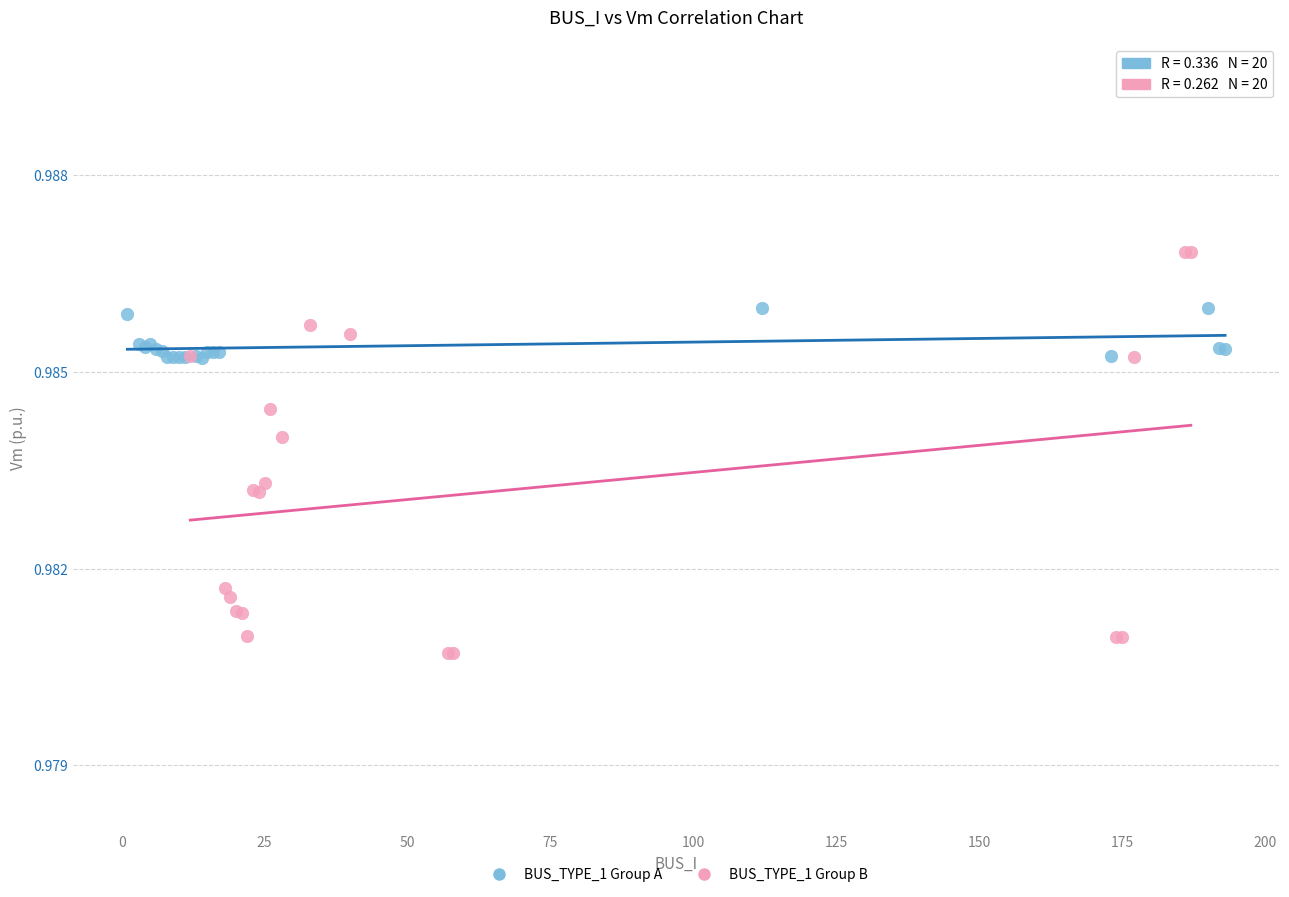

Which series reaches the maximum Y coordinate?

BUS_TYPE_1 Group B